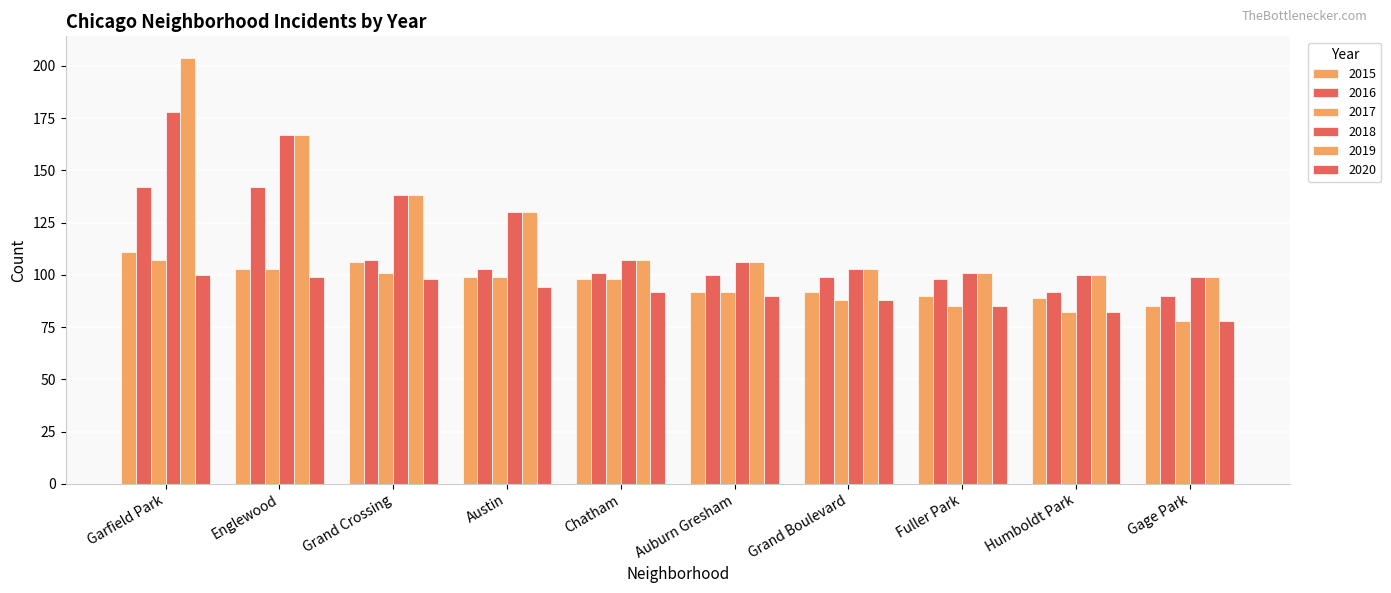

True or false: 2015 has a value of 92 at Auburn Gresham.

True